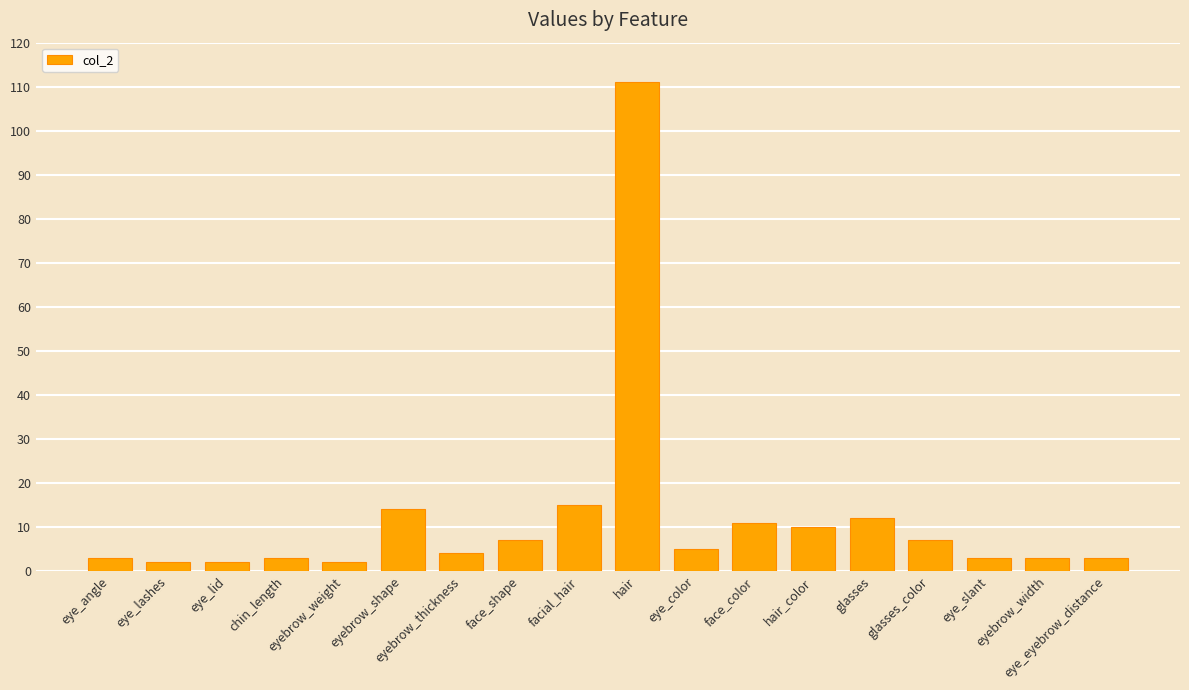

True or false: the data shows 4 at eyebrow_thickness.

True